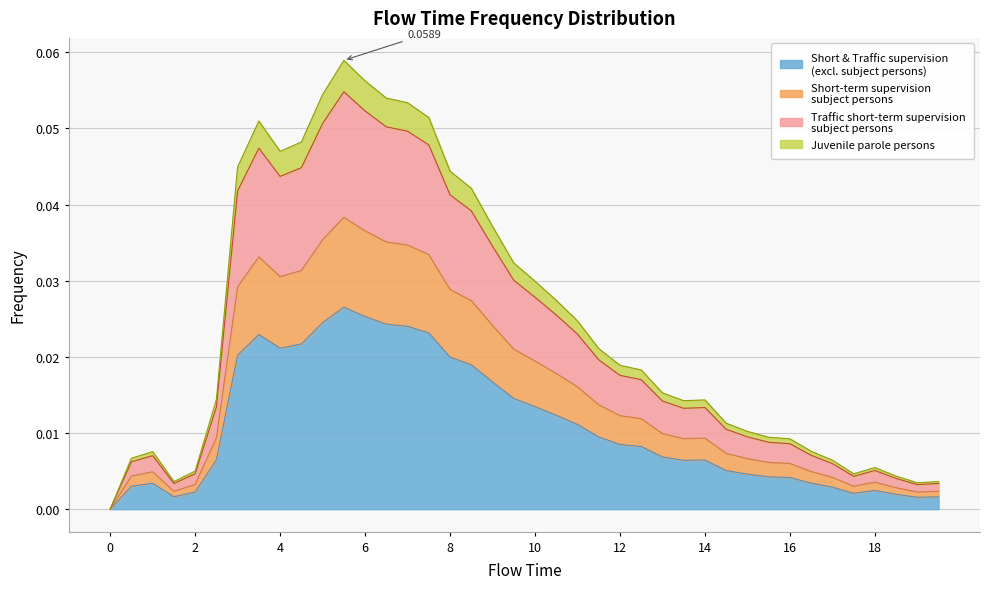

Rank the categories by value from lowest to highest.

0.0, 19.0, 1.5, 19.5, 18.5, 17.5, 2.0, 18.0, 17.0, 0.5, 1.0, 16.5, 16.0, 15.5, 15.0, 14.5, 13.5, 14.0, 2.5, 13.0, 12.5, 12.0, 11.5, 11.0, 10.5, 10.0, 9.5, 9.0, 8.5, 8.0, 3.0, 4.0, 4.5, 3.5, 7.5, 7.0, 6.5, 5.0, 6.0, 5.5